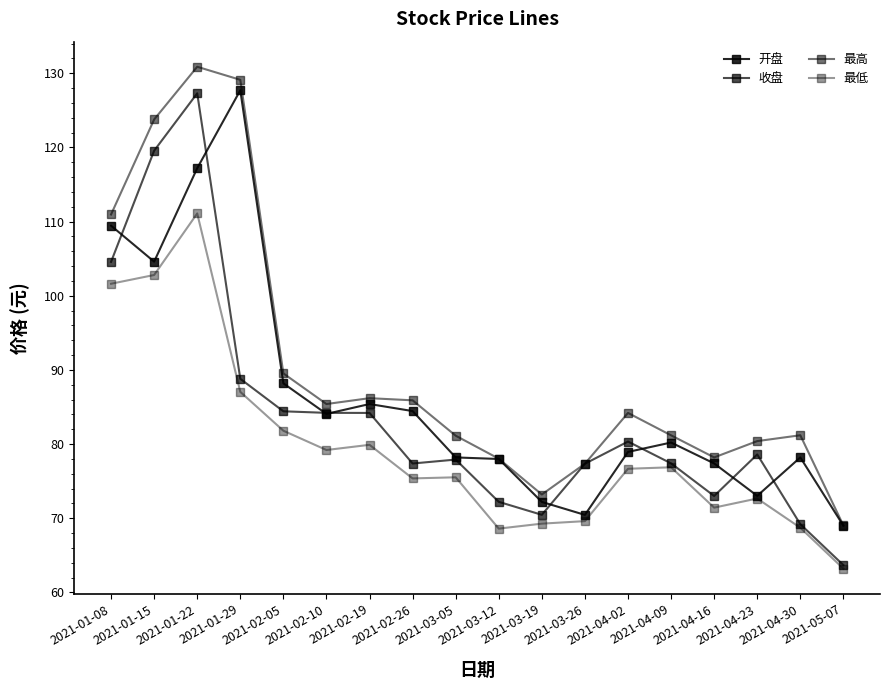

Does the chart have visible grid lines?

No